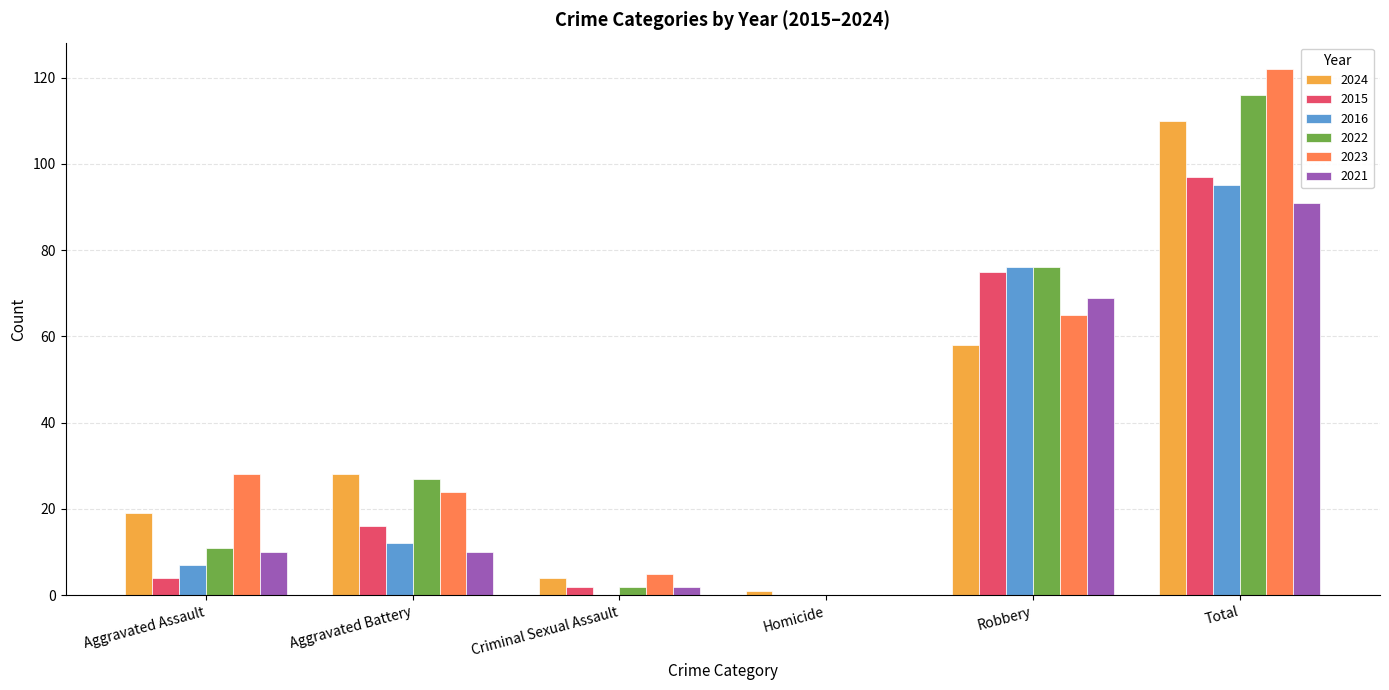

Read the 2024 value at Total, to the nearest 50.

100